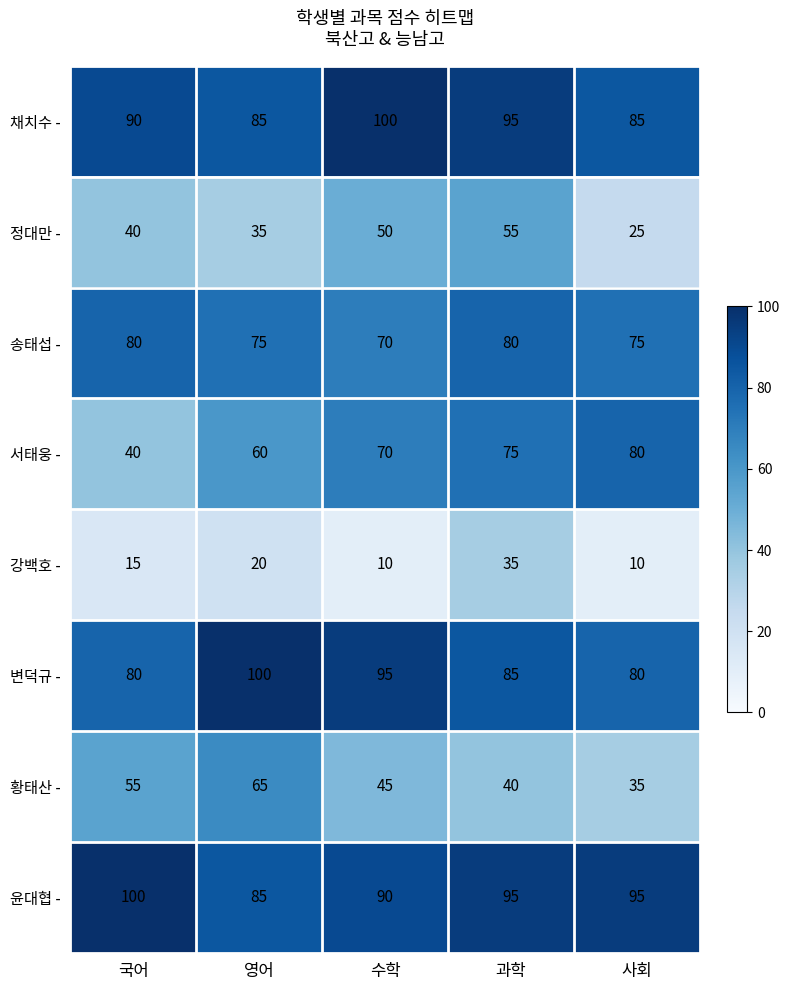

List the labels in order of 황태산 - value, largest first.

영어, 국어, 수학, 과학, 사회